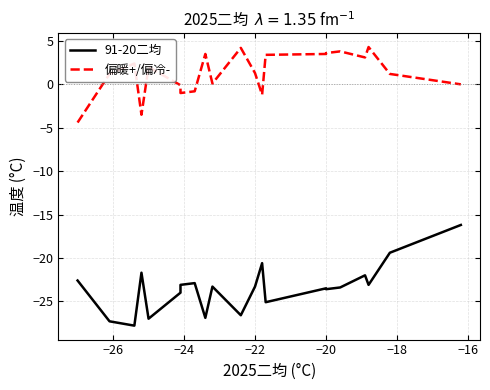

True or false: 偏暖+/偏冷- and 91-20二均 intersect in this chart.

False